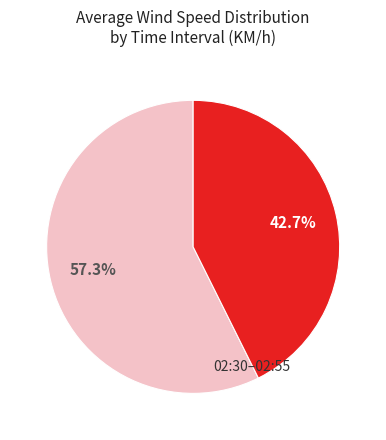

Does any single category account for the majority?

Yes